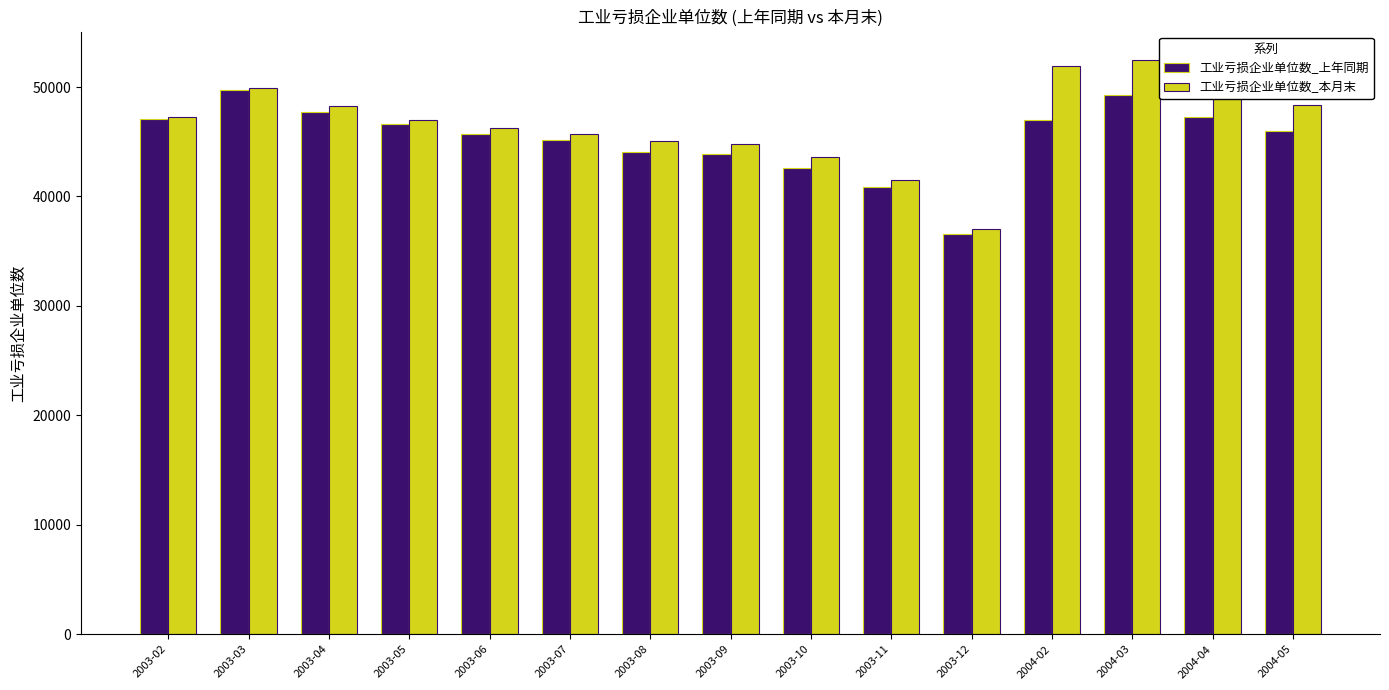

What is the average value of the 工业亏损企业单位数_上年同期 series?

45303